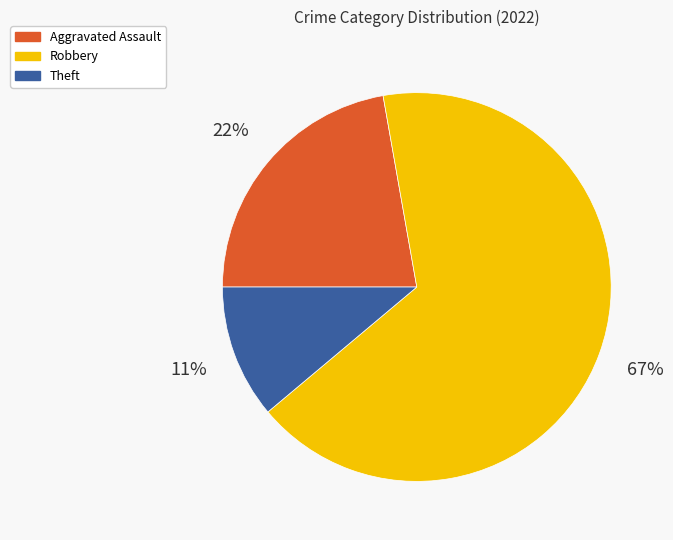

The Aggravated Assault slice represents 16% of the pie. True or false?

False